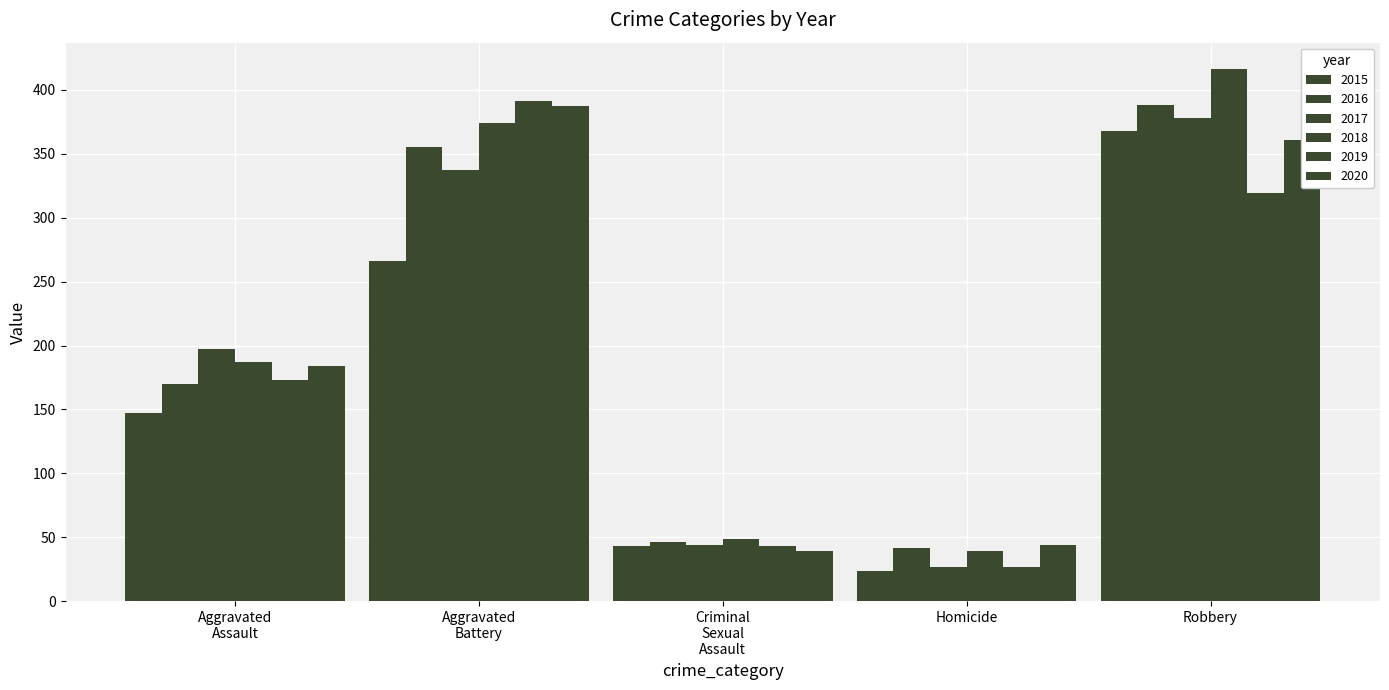

Are the bars horizontal?

No